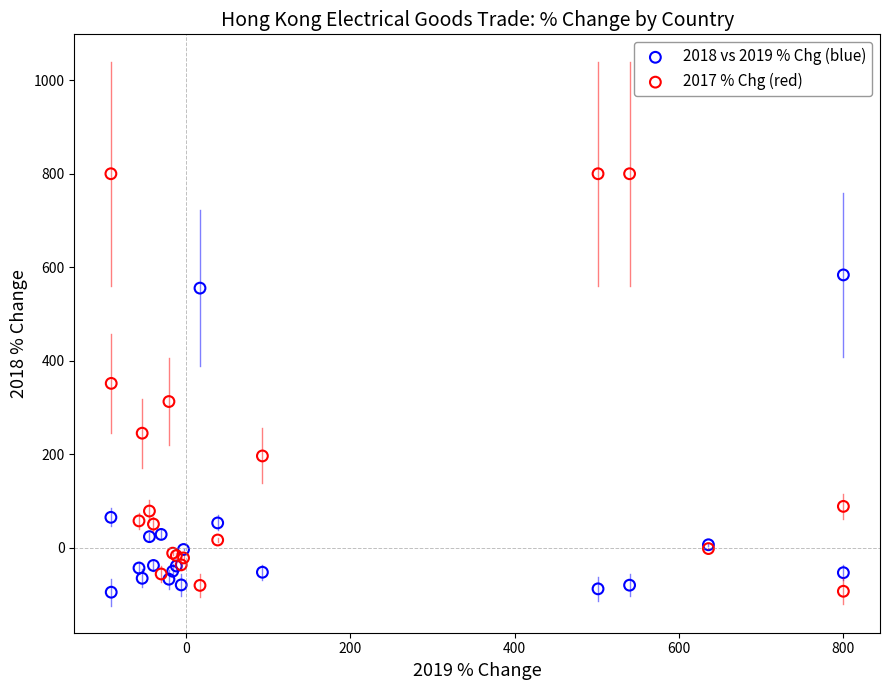

What is the X range (max minus min) for the scatter plot?

891.3